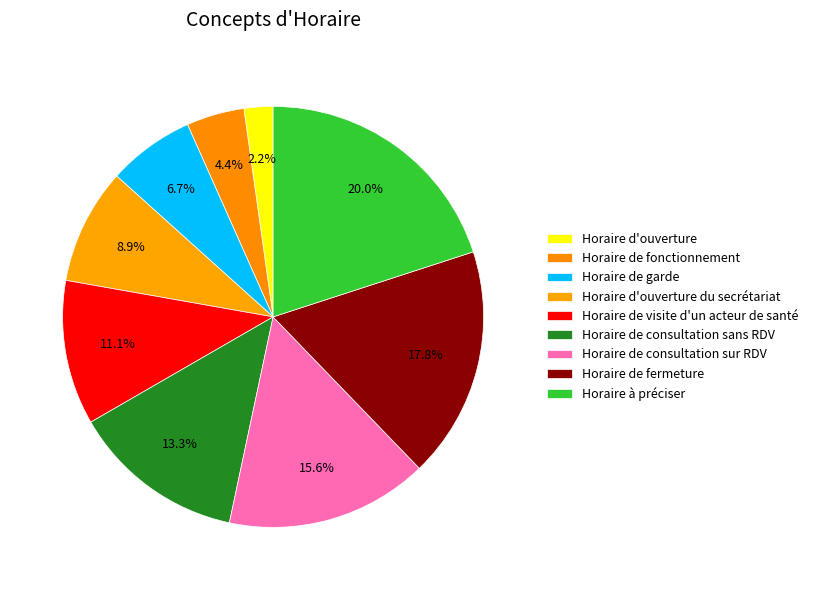

Rank the categories by value from highest to lowest.

Horaire à préciser, Horaire de fermeture, Horaire de consultation sur RDV, Horaire de consultation sans RDV, Horaire de visite d'un acteur de santé, Horaire d'ouverture du secrétariat, Horaire de garde, Horaire de fonctionnement, Horaire d'ouverture